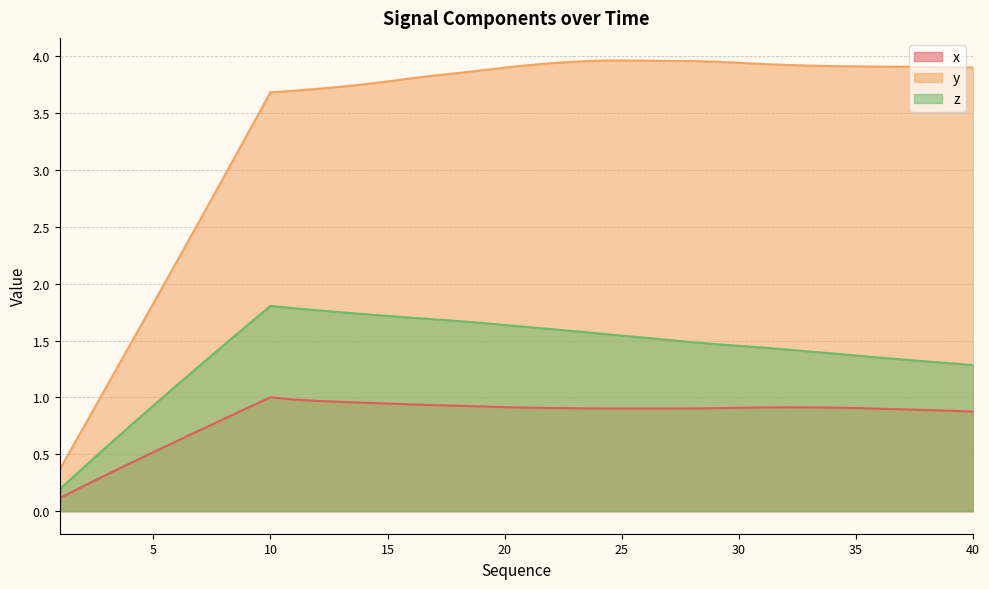

What is the difference between the maximum and second lowest values in the y series?

3.2